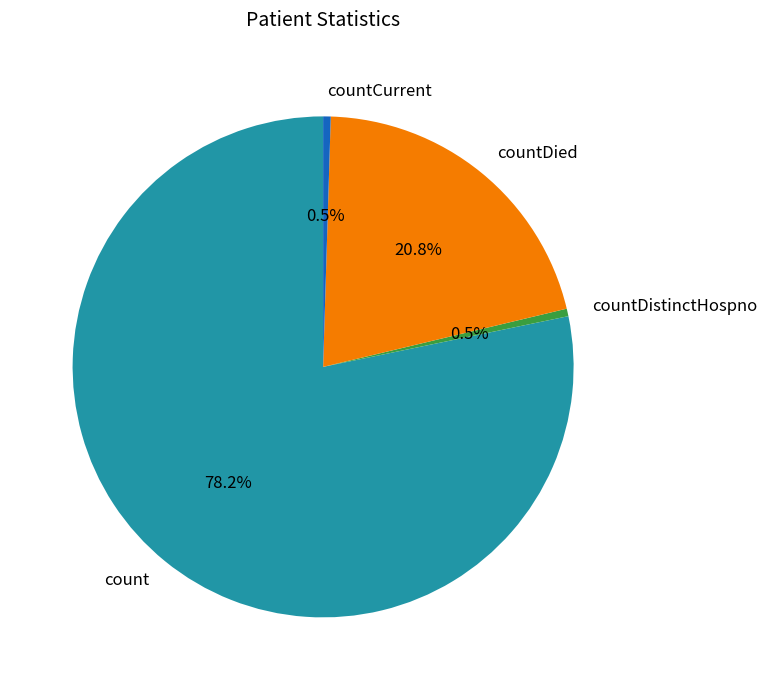

Which slice is the largest?

count